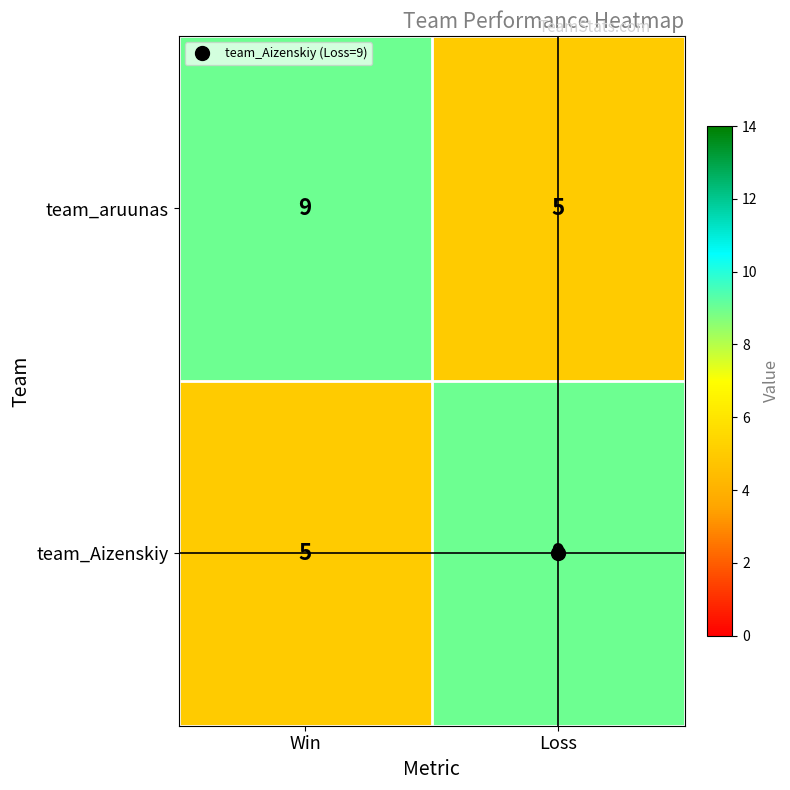

Rank the series at Loss from highest to lowest value.

team_Aizenskiy, team_aruunas